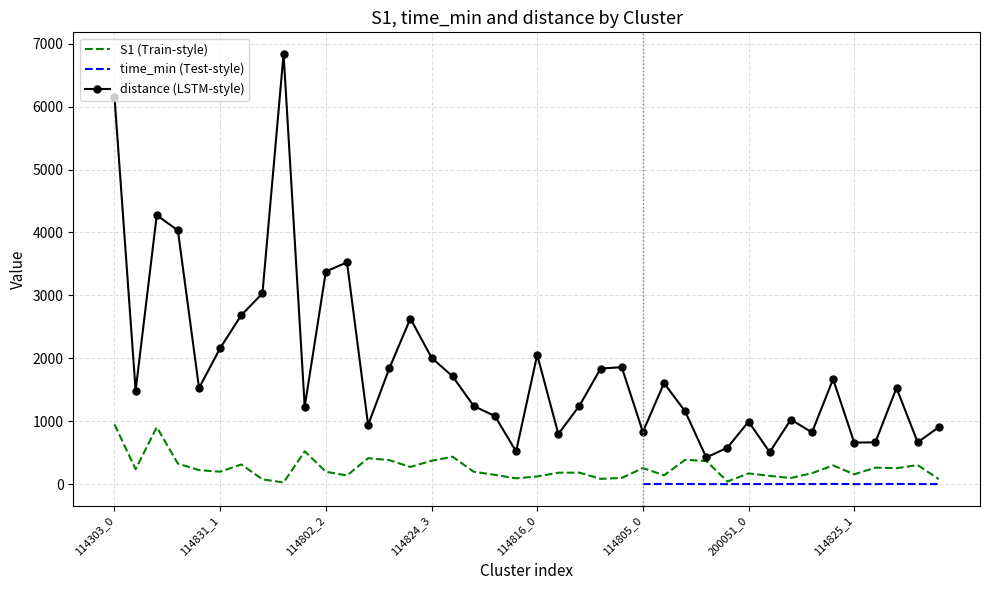

Does the chart have visible grid lines?

Yes